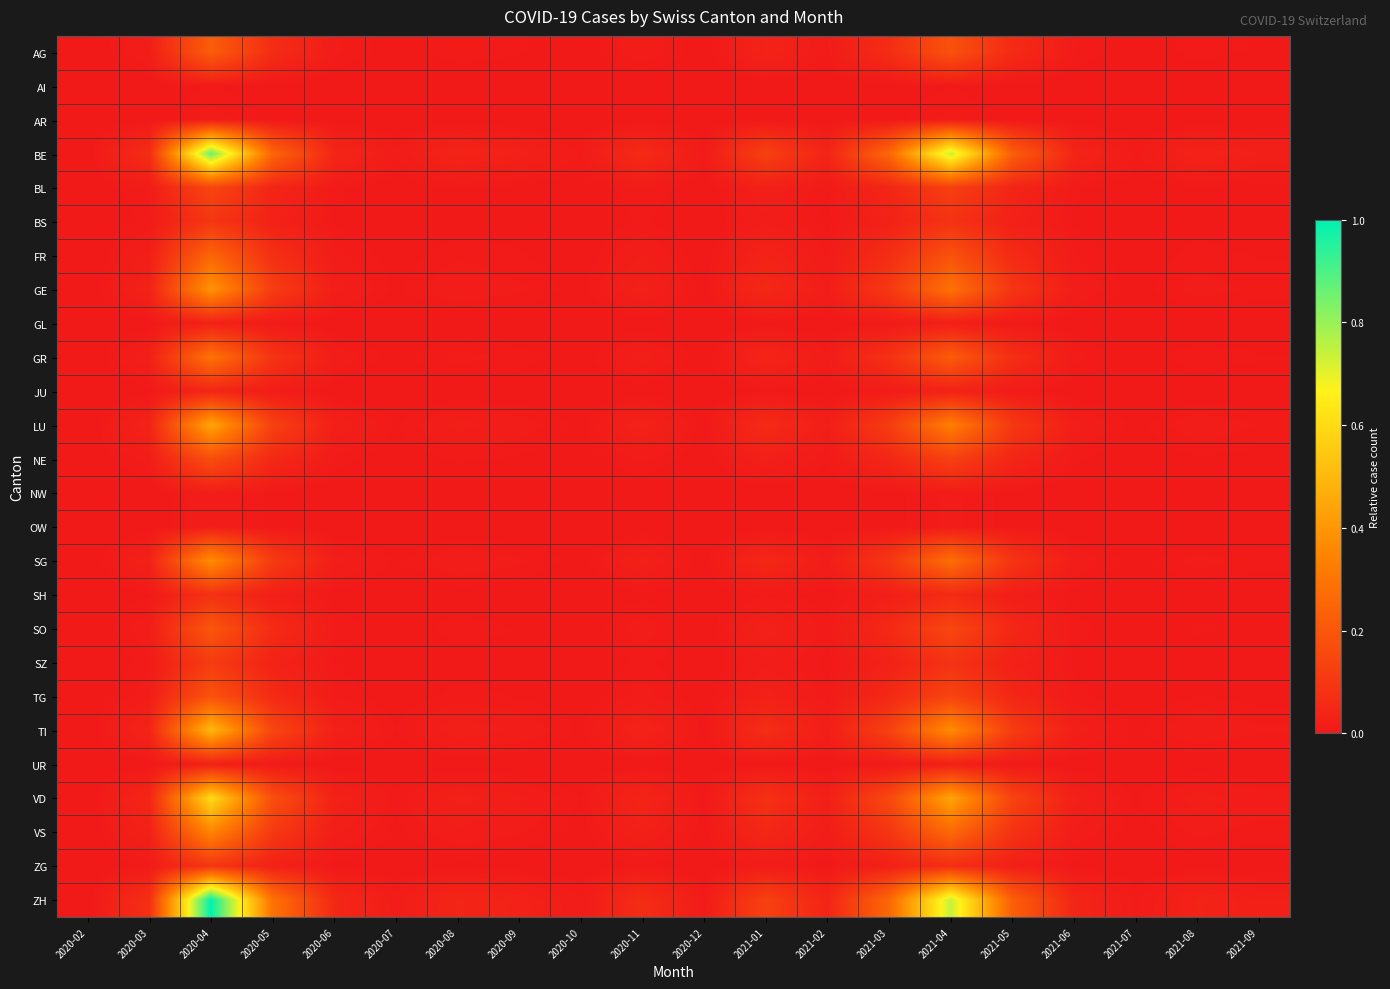

Which category has the lowest value across all series?

2020-02